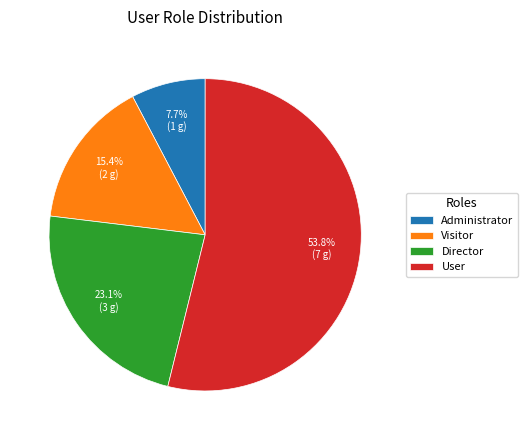

Count the number of slices in the pie.

4